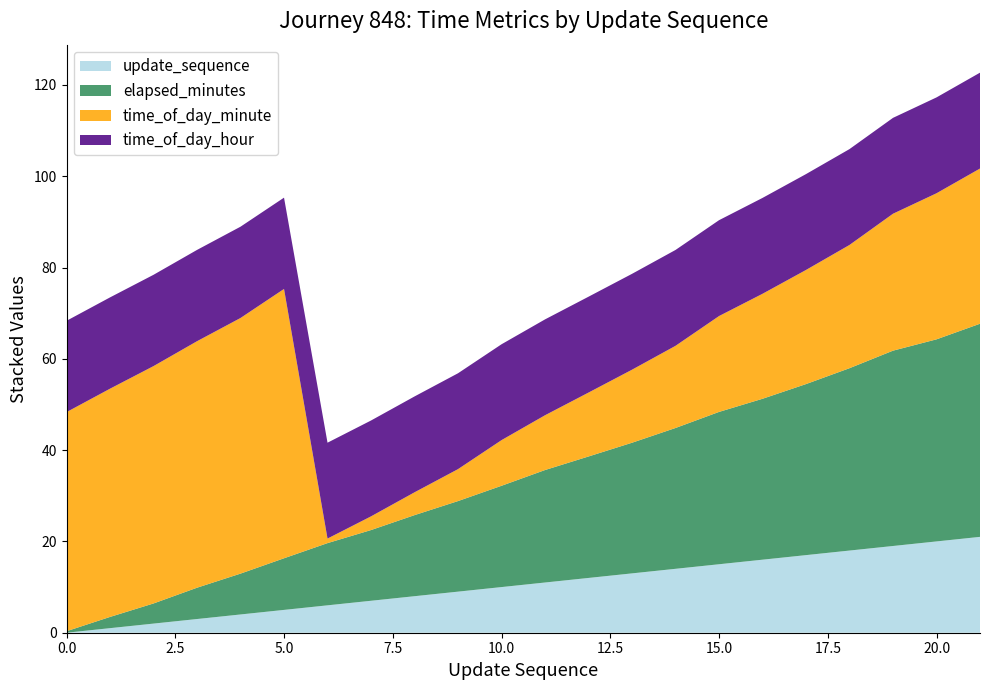

Reading left to right, transcribe all the data shown in this chart.

elapsed_minutes: 0=0.3	1=2.5	2=4.4	3=6.9	4=8.9	5=11.3	6=13.6	7=15.5	8=17.8	9=19.8	10=22.2	11=24.6	12=26.6	13=28.6	14=30.9	15=33.4	16=35.2	17=37.5	18=40.0	19=42.8	20=44.3	21=46.7
time_of_day_minute: 0=48.0	1=50.0	2=52.0	3=54.0	4=56.0	5=59.0	6=1.0	7=3.0	8=5.0	9=7.0	10=10.0	11=12.0	12=14.0	13=16.0	14=18.0	15=21.0	16=23.0	17=25.0	18=27.0	19=30.0	20=32.0	21=34.0
update_sequence: 0=0.0	1=1.0	2=2.0	3=3.0	4=4.0	5=5.0	6=6.0	7=7.0	8=8.0	9=9.0	10=10.0	11=11.0	12=12.0	13=13.0	14=14.0	15=15.0	16=16.0	17=17.0	18=18.0	19=19.0	20=20.0	21=21.0
time_of_day_hour: 0=20.0	1=20.0	2=20.0	3=20.0	4=20.0	5=20.0	6=21.0	7=21.0	8=21.0	9=21.0	10=21.0	11=21.0	12=21.0	13=21.0	14=21.0	15=21.0	16=21.0	17=21.0	18=21.0	19=21.0	20=21.0	21=21.0